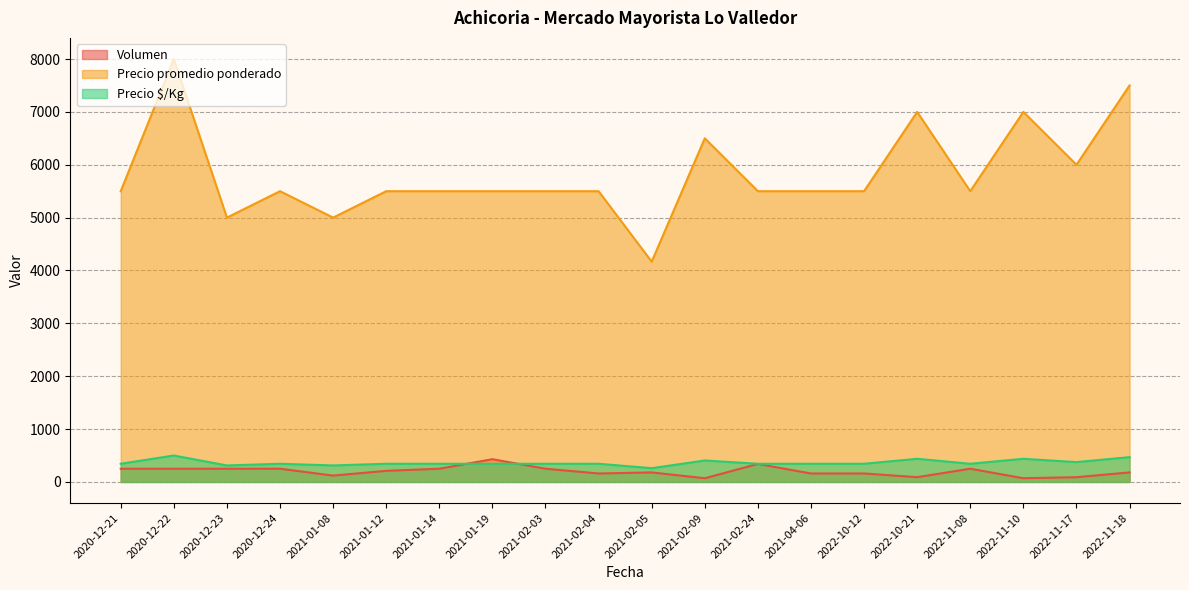

Reading left to right, what are all the values shown in this chart?

Volumen: 250	250	250	250	120	210	250	430	250	160	180	70	340	160	160	90	250	70	90	180
Precio promedio ponderado: 5500	8000	5000	5500	5000	5500	5500	5500	5500	5500	4167	6500	5500	5500	5500	7000	5500	7000	6000	7500
Precio $/Kg: 344	500	312	344	312	344	344	344	344	344	260	406	344	344	344	438	344	438	375	469